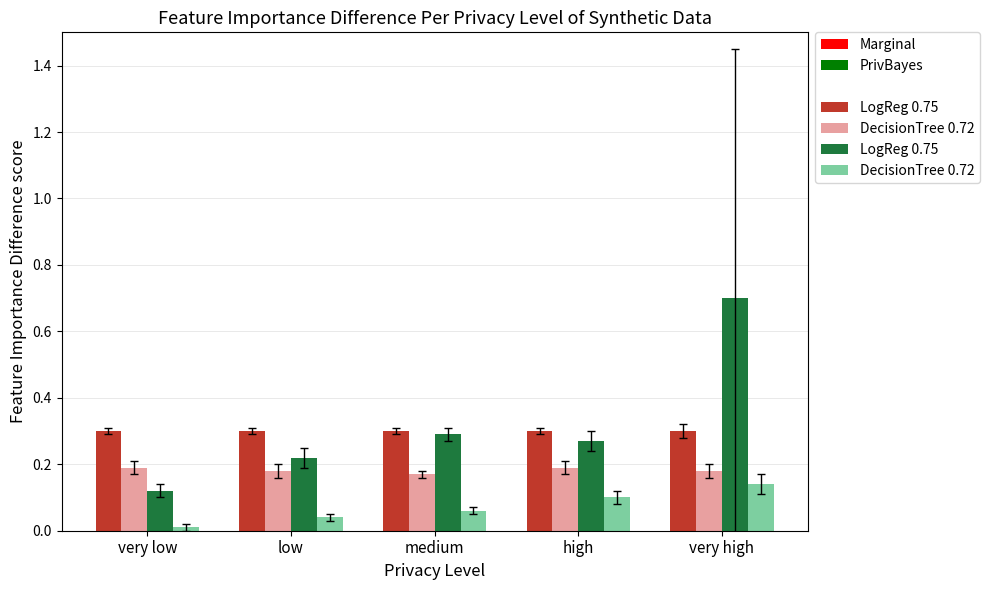

How many LogReg 0.75 values are between 0 and 1?

5